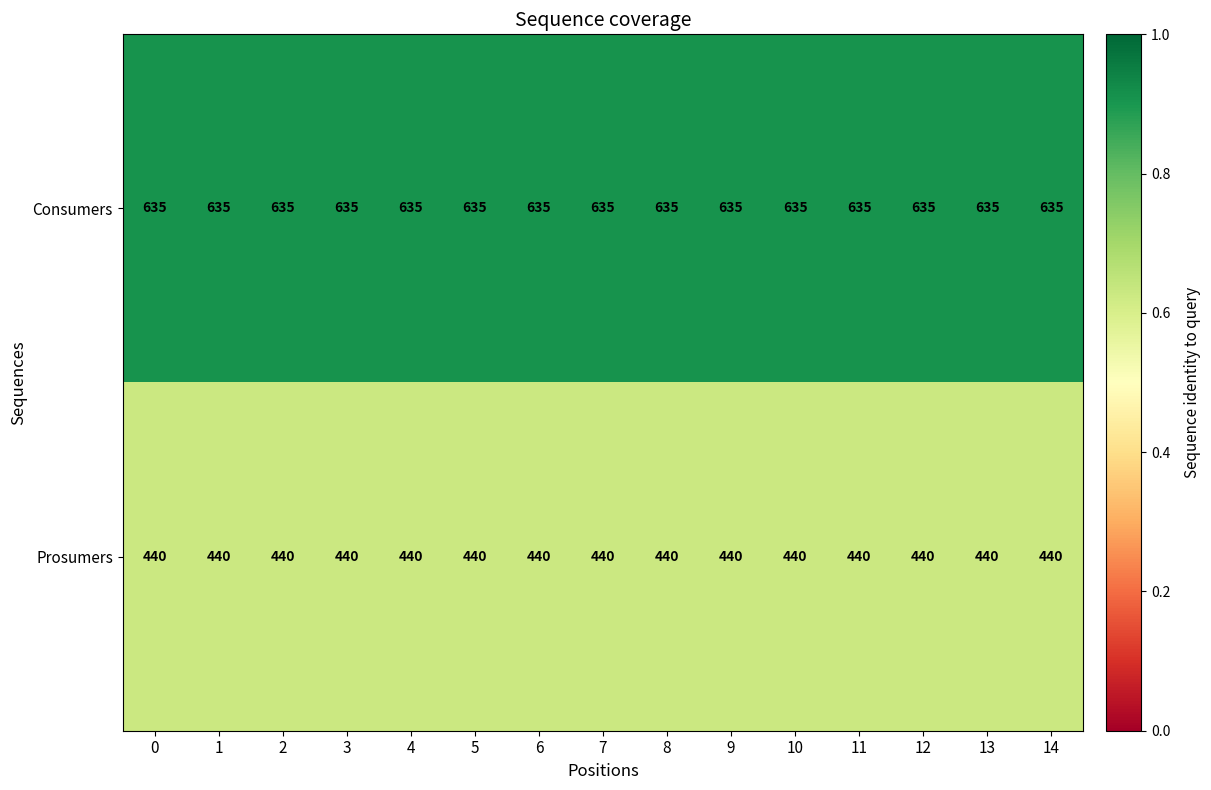

Rank the series by their maximum value, from lowest to highest.

Prosumers, Consumers